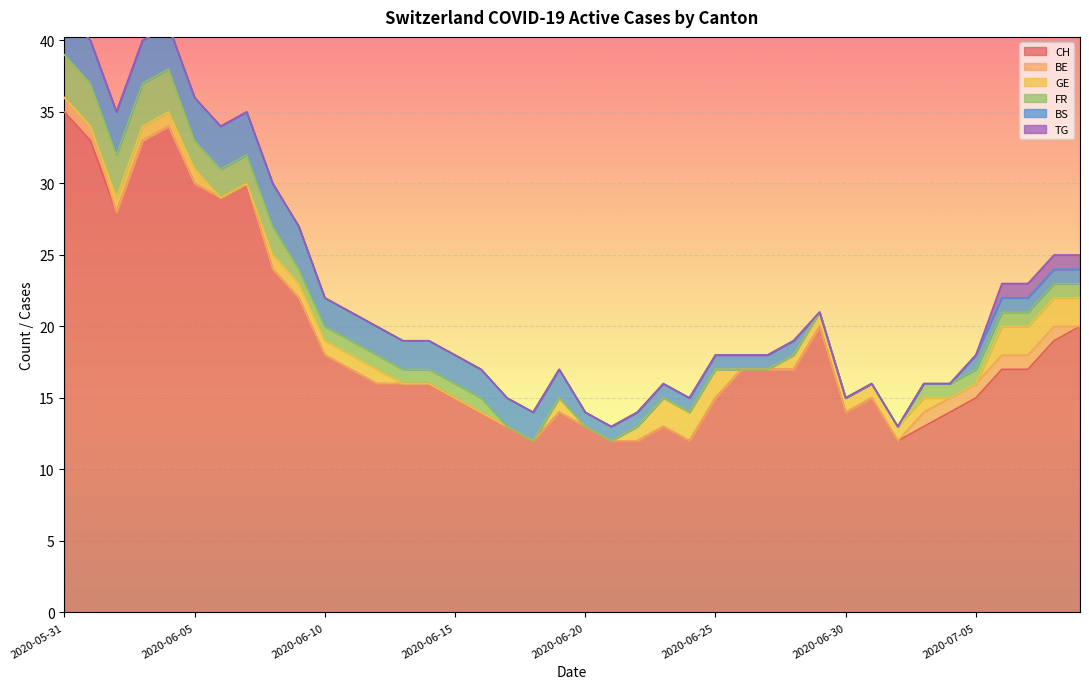

Which series has the largest total across all categories?

CH